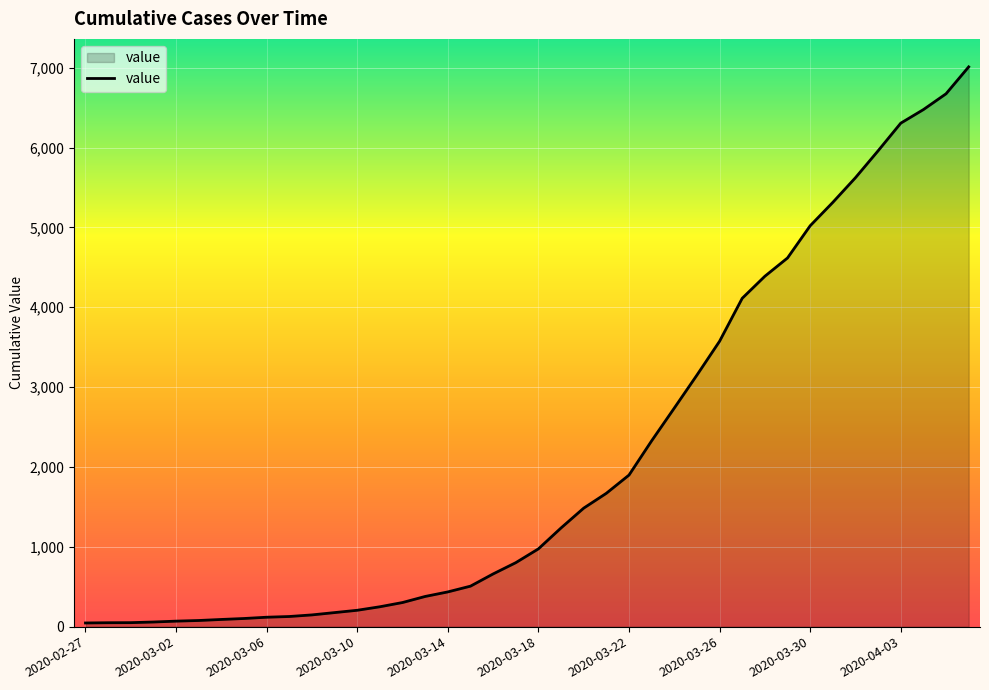

What is the greatest value displayed?

7010